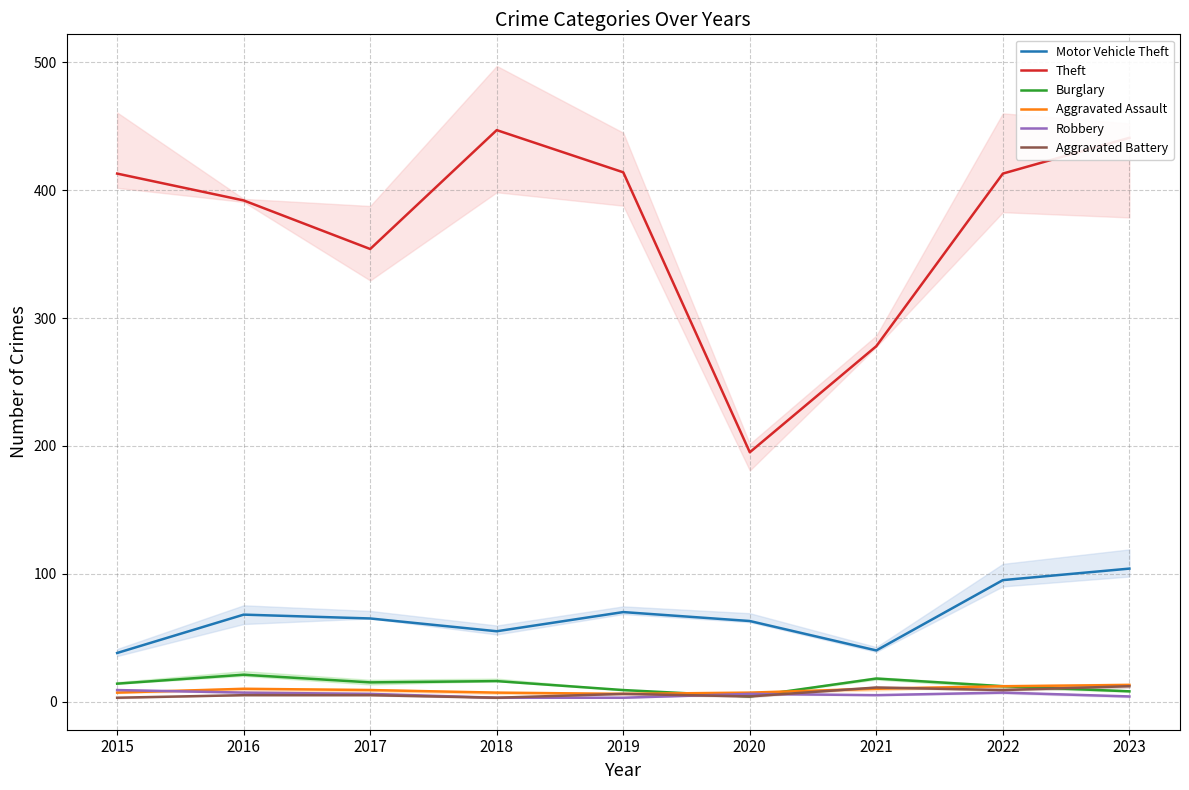

Between 2016 and 2020, which series saw the biggest shift?

Theft